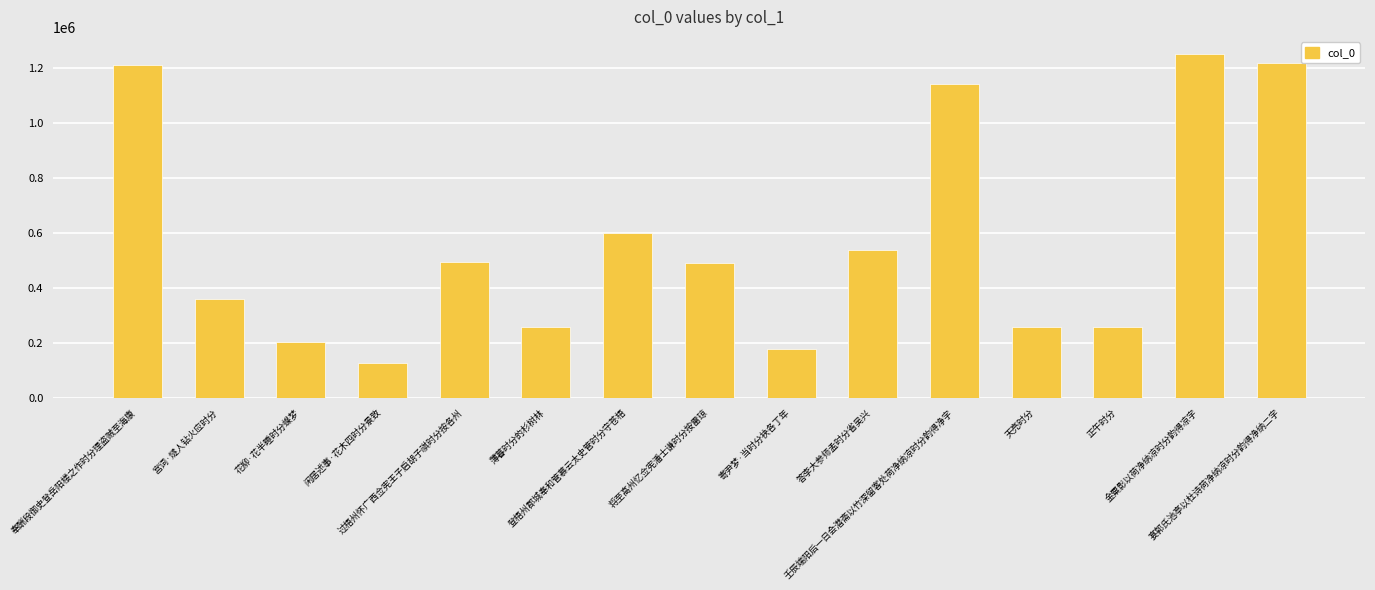

What is the value of the 3rd bar from the left?

202897